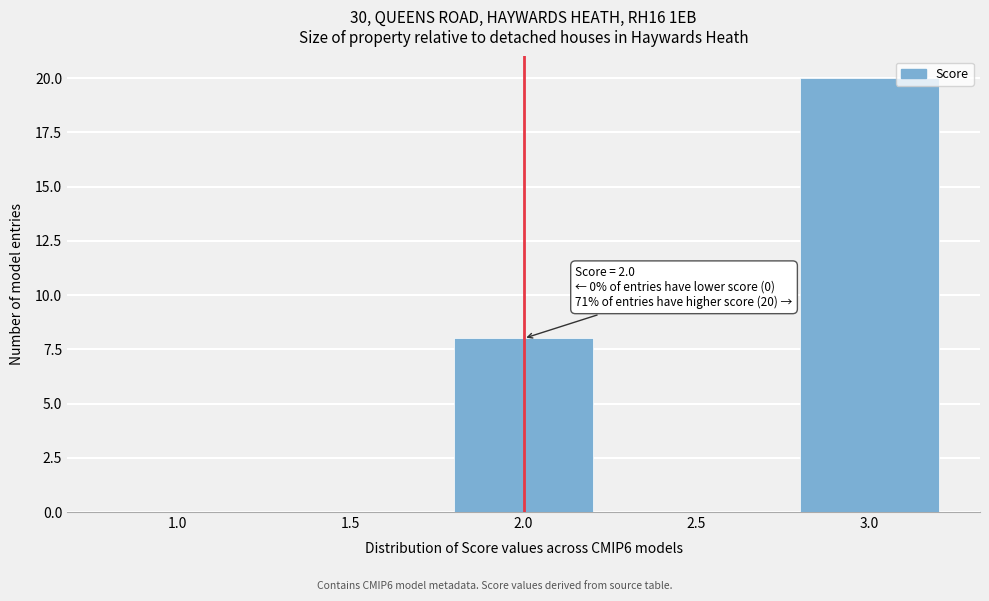

Reading left to right, extract all data points from this chart.

1.0=0	1.5=0	2.0=8	2.5=0	3.0=20